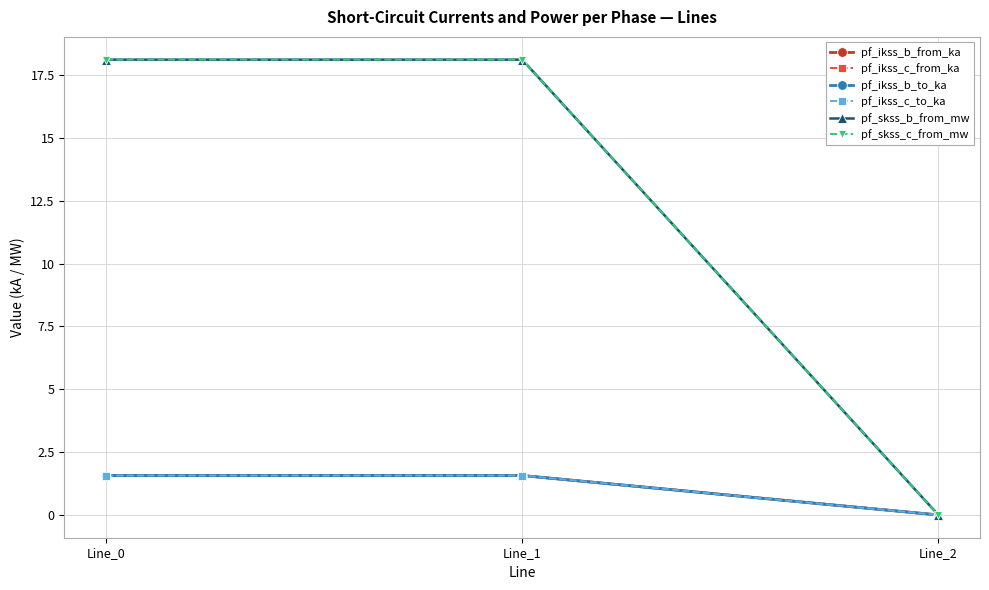

Reading left to right, transcribe all the data shown in this chart.

pf_ikss_b_from_ka: 1.6	1.6	0.0
pf_ikss_c_from_ka: 1.6	1.6	0.0
pf_ikss_b_to_ka: 1.6	1.6	0.0
pf_ikss_c_to_ka: 1.6	1.6	0.0
pf_skss_b_from_mw: 18.1	18.1	0.0
pf_skss_c_from_mw: 18.1	18.1	0.0